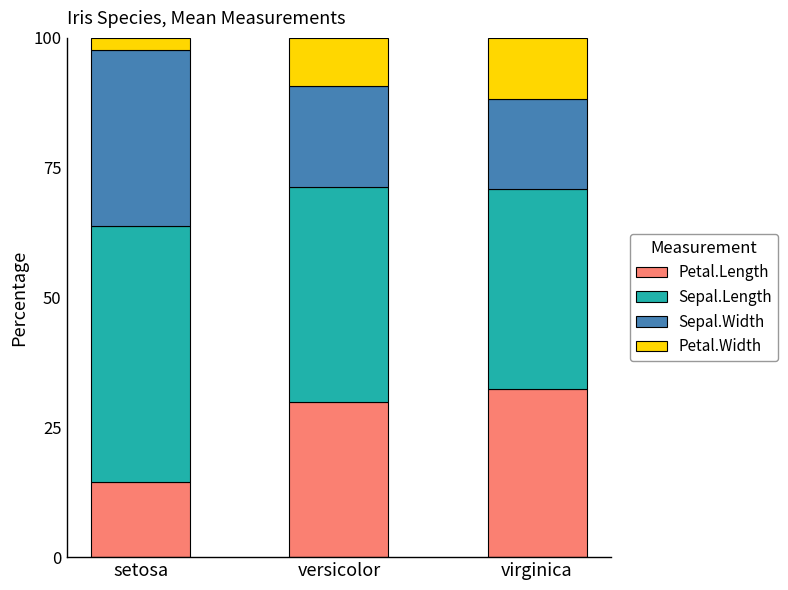

What is the total value across all series at virginica?

100.0